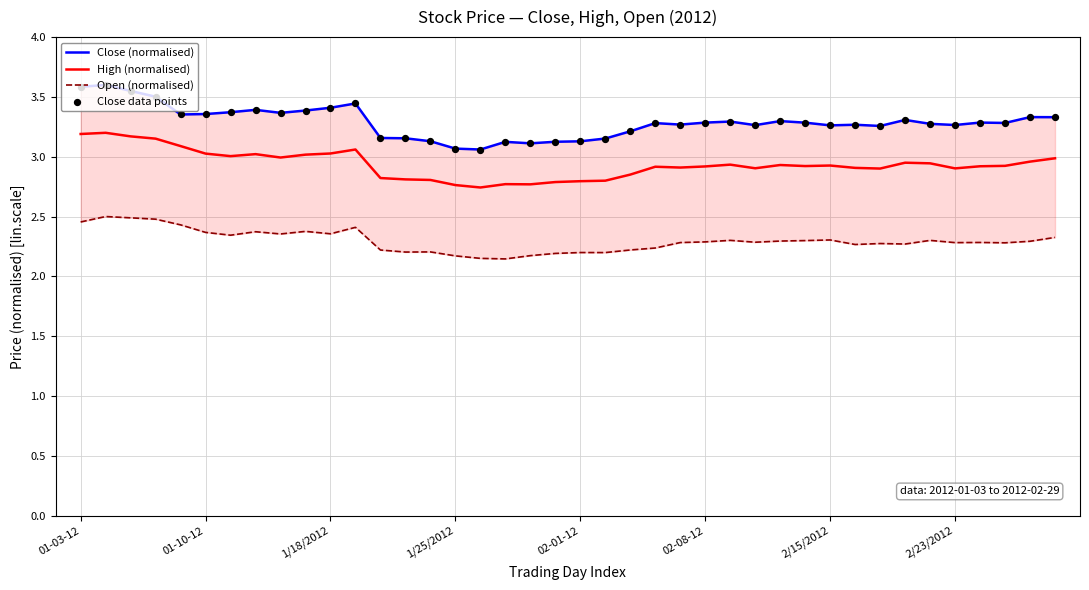

Which series contains the highest Y value?

Close (normalised)